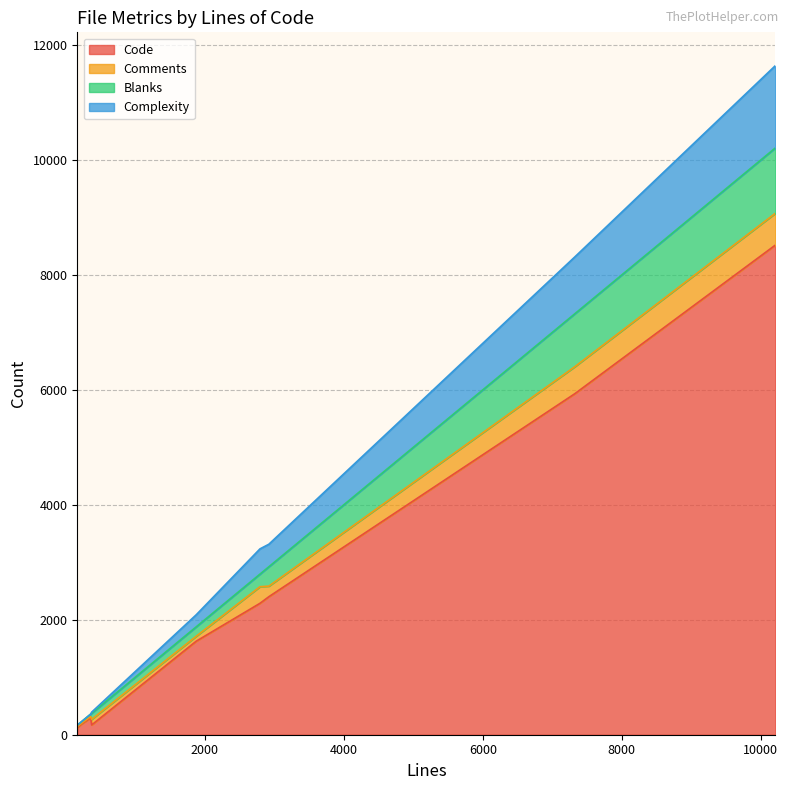

At which label is Comments closest to 284?

2794